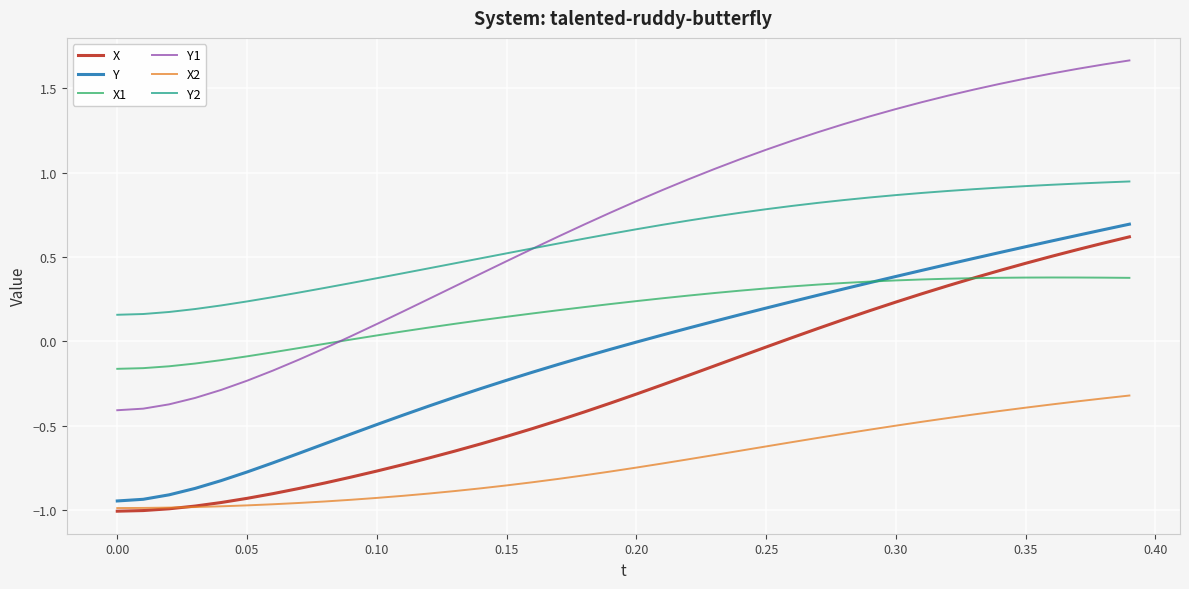

What are all the series names shown in the legend?

X, Y, X1, Y1, X2, Y2